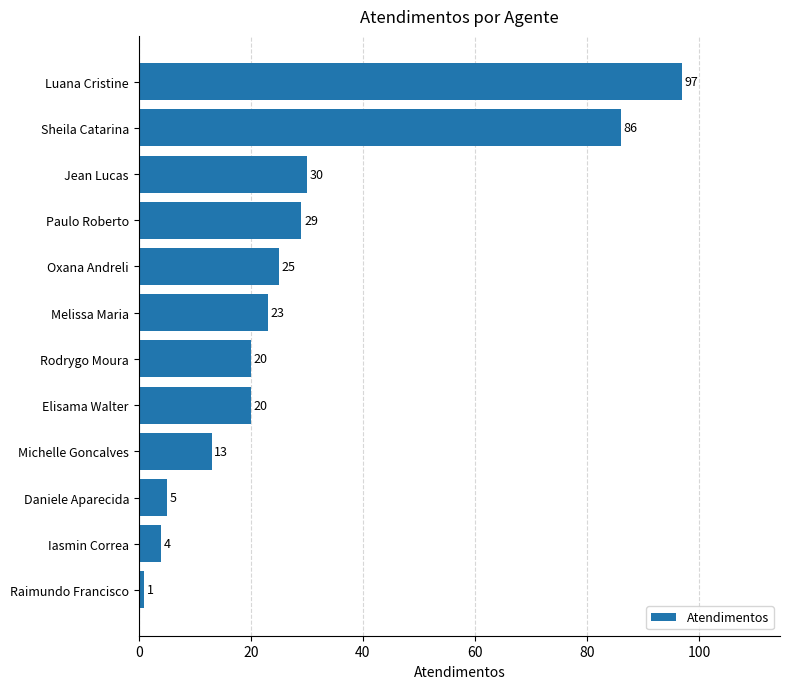

Read the value at Iasmin Correa, to the nearest 5.

5